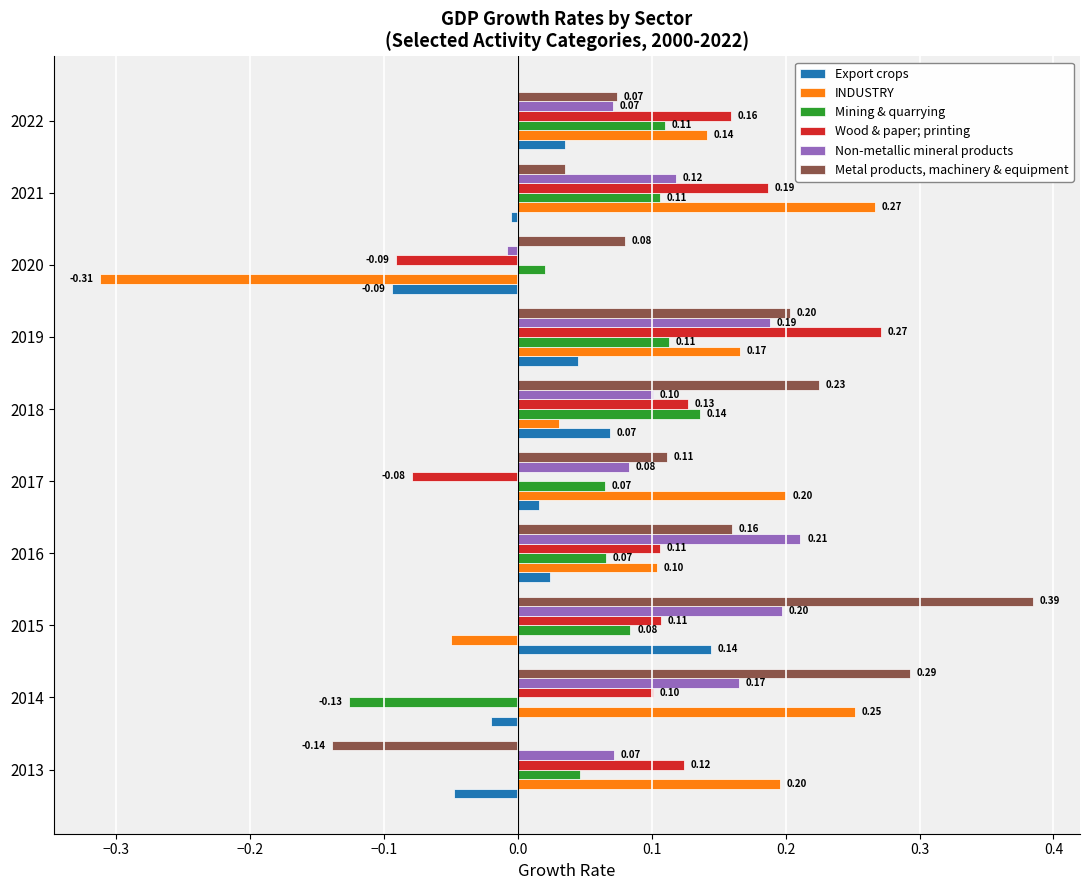

Between 2020 and 2021, which series saw the biggest shift?

INDUSTRY